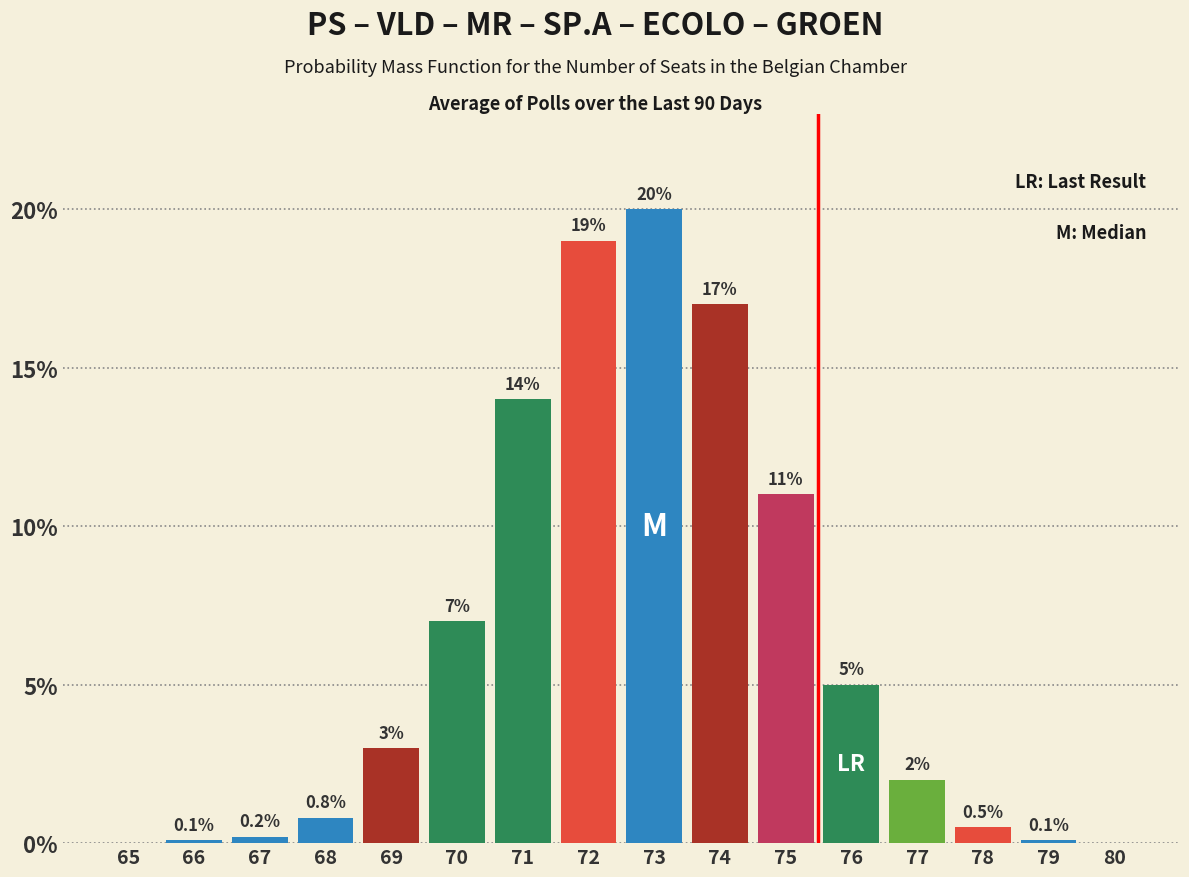

Reading left to right, extract all data points from this chart.

65=0.0	66=0.1	67=0.2	68=0.8	69=3.0	70=7.0	71=14.0	72=19.0	73=20.0	74=17.0	75=11.0	76=5.0	77=2.0	78=0.5	79=0.1	80=0.0